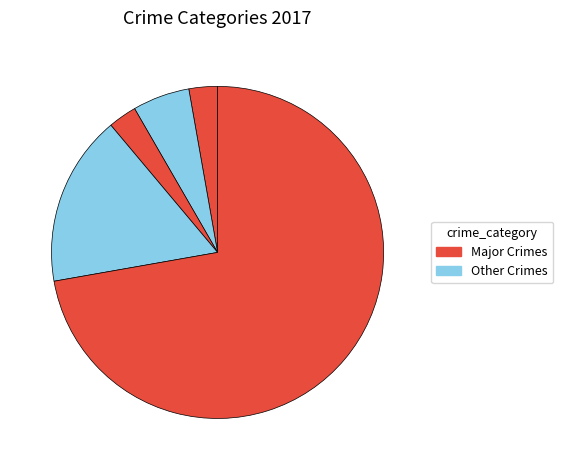

Count the number of slices in the pie.

5